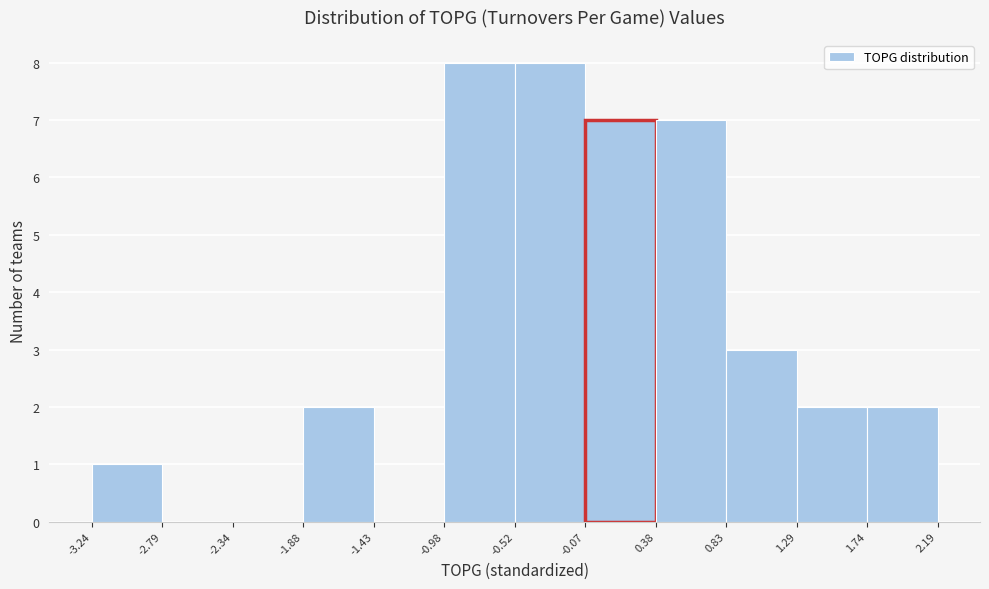

Reading left to right, transcribe this chart: for each bar, give the range it covers on the x-axis and its height. The values are not printed on the chart, so give them approximately, as read against the axis.

-3.24 to -2.79: 1
-2.79 to -2.34: 0
-2.34 to -1.88: 0
-1.88 to -1.43: 2
-1.43 to -0.98: 0
-0.98 to -0.52: 8
-0.52 to -0.07: 8
-0.07 to 0.38: 7
0.38 to 0.83: 7
0.83 to 1.29: 3
1.29 to 1.74: 2
1.74 to 2.19: 2